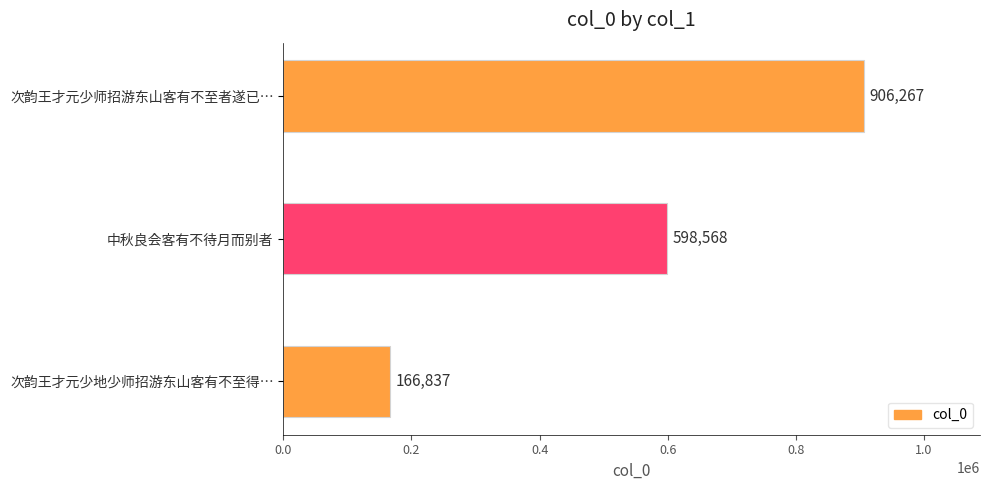

Reading top to bottom, extract all data points from this chart.

次韵王才元少师招游东山客有不至者遂已…=906267	中秋良会客有不待月而别者=598568	次韵王才元少地少师招游东山客有不至得…=166837